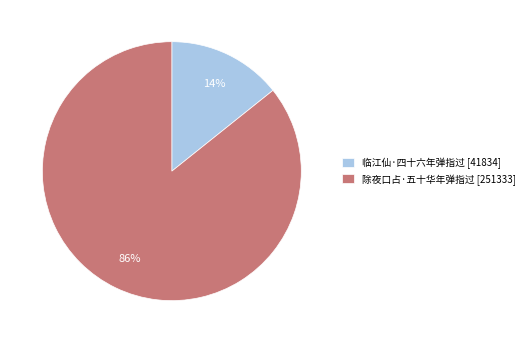

Count the number of slices in the pie.

2